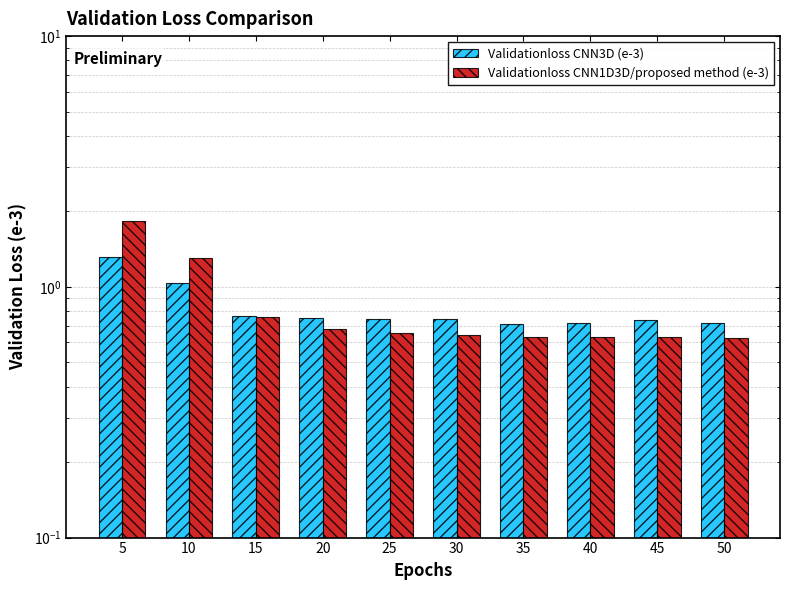

Which series changed the most between 40 and 50?

Validationloss CNN1D3D/proposed method (e-3)